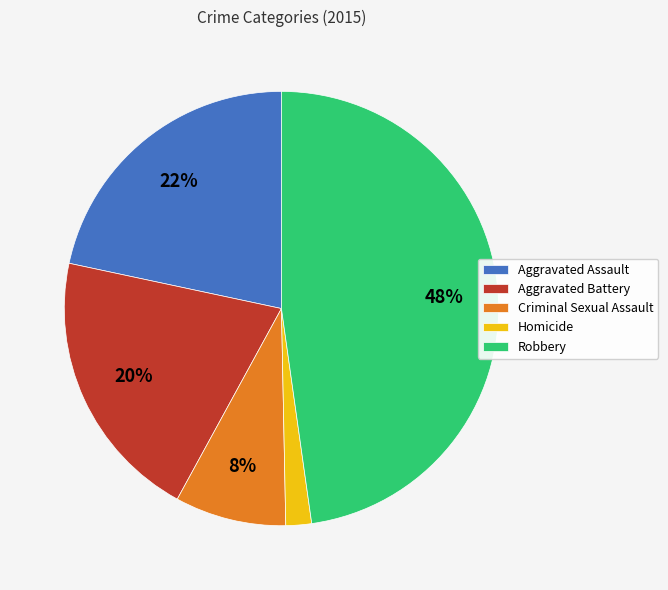

To the nearest percent, what is the difference between the Criminal Sexual Assault and Aggravated Battery slice percentages?

12%